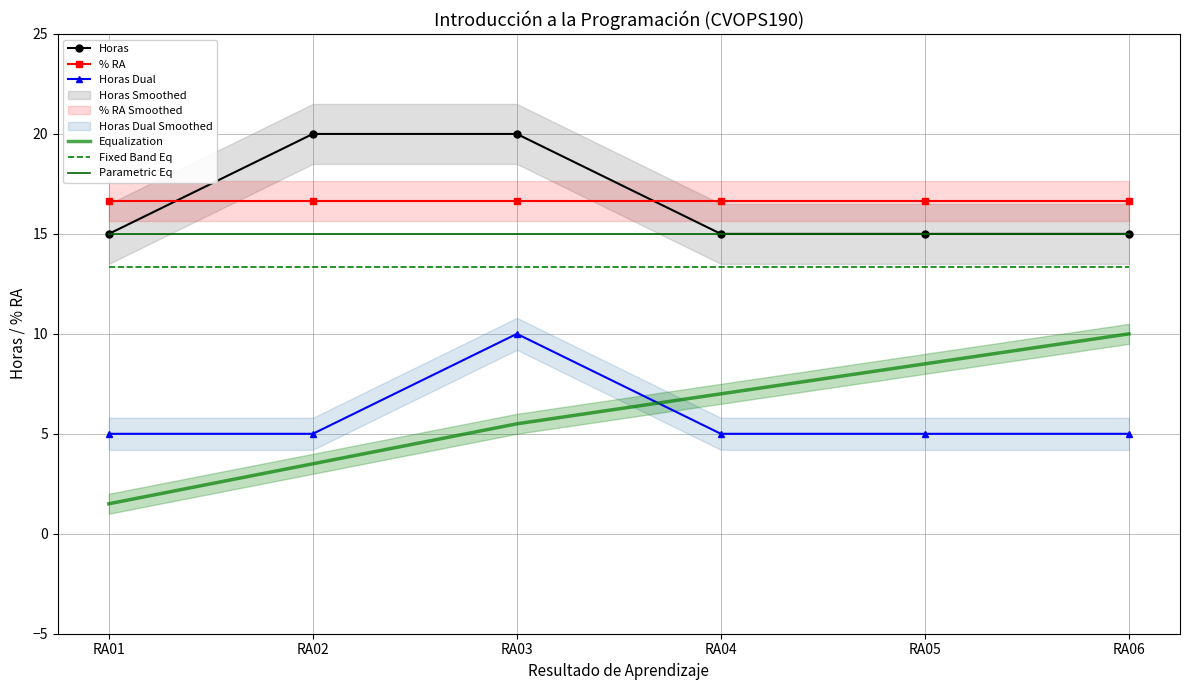

True or false: Parametric Eq has a value of 15.0 at RA03.

True